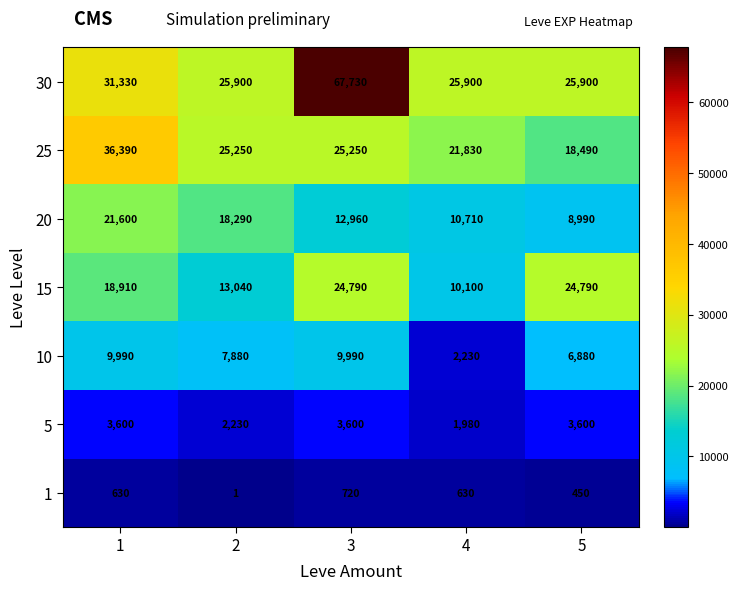

What is the sum of the 1 values at 1 and 2?

631